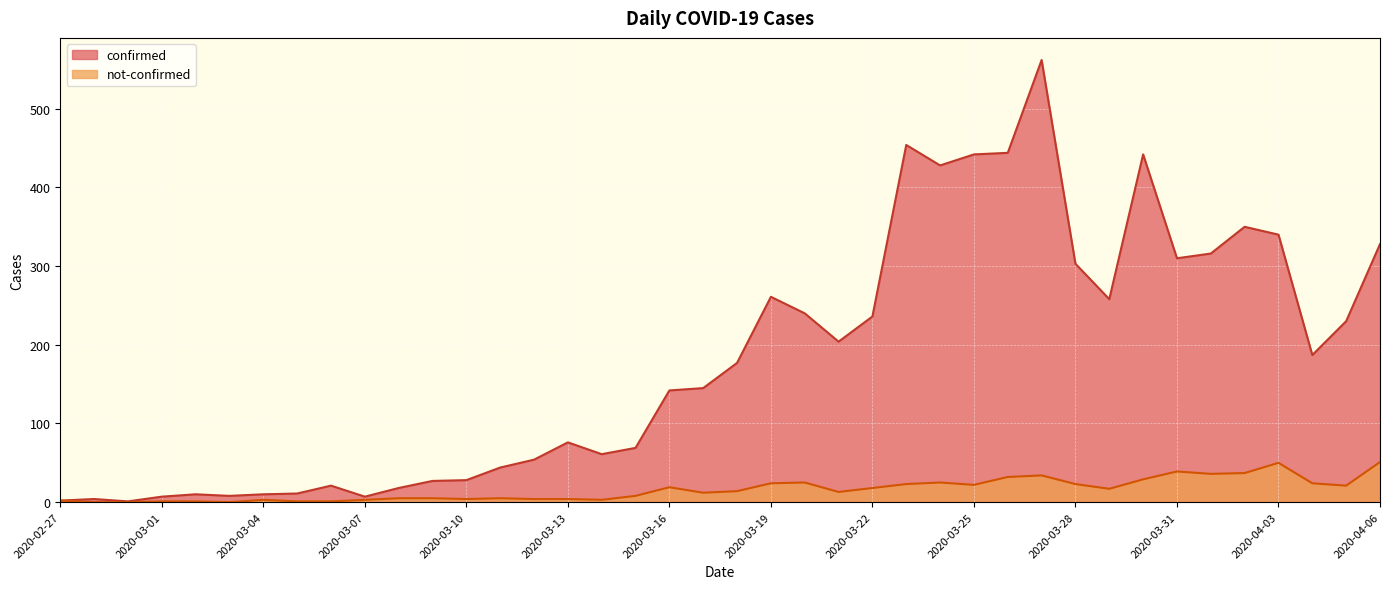

Where is the first local minimum for confirmed?

2020-02-29